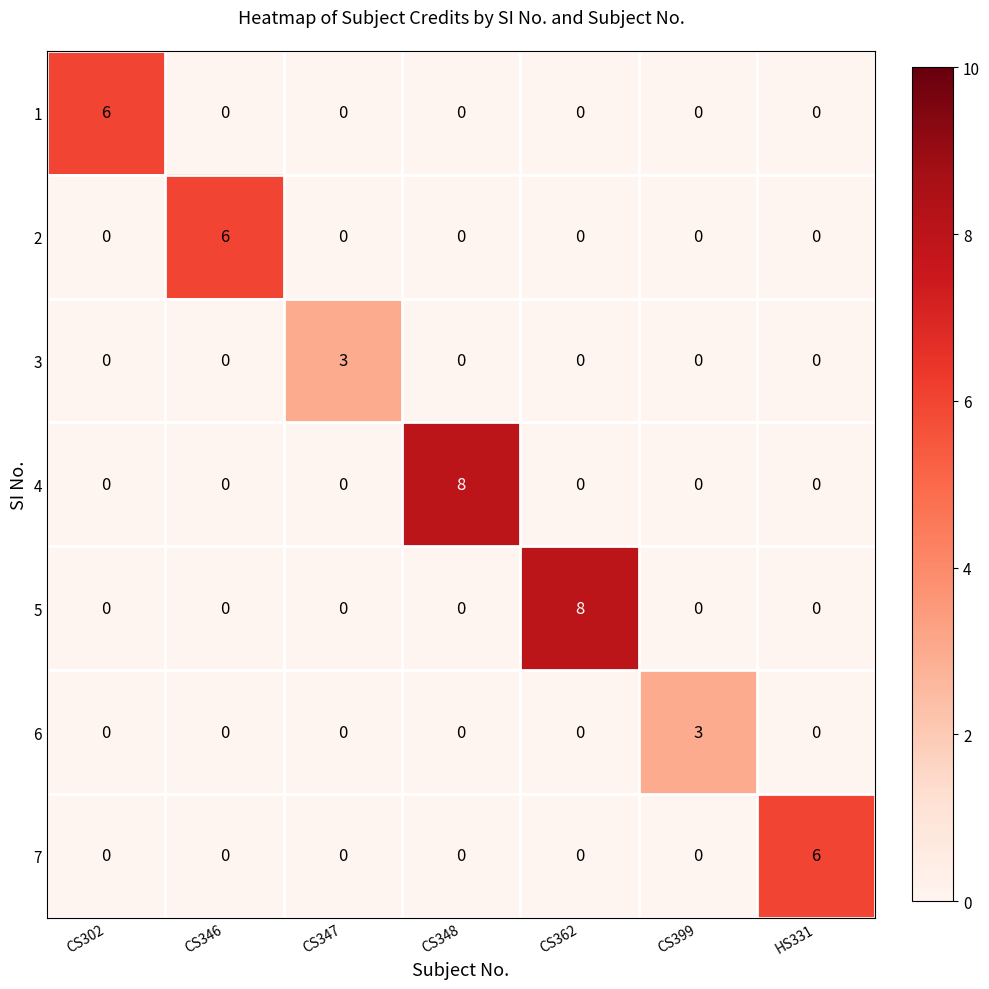

What is the highest value of the 1 series?

6